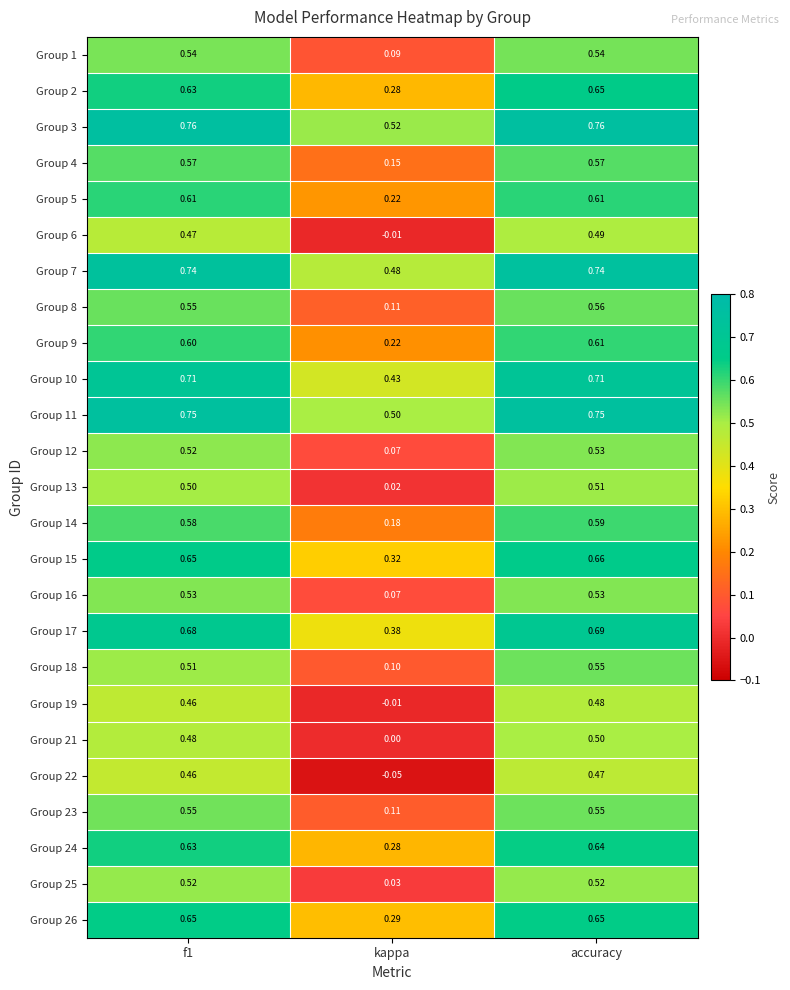

At which label is Group 12 closest to 0?

kappa